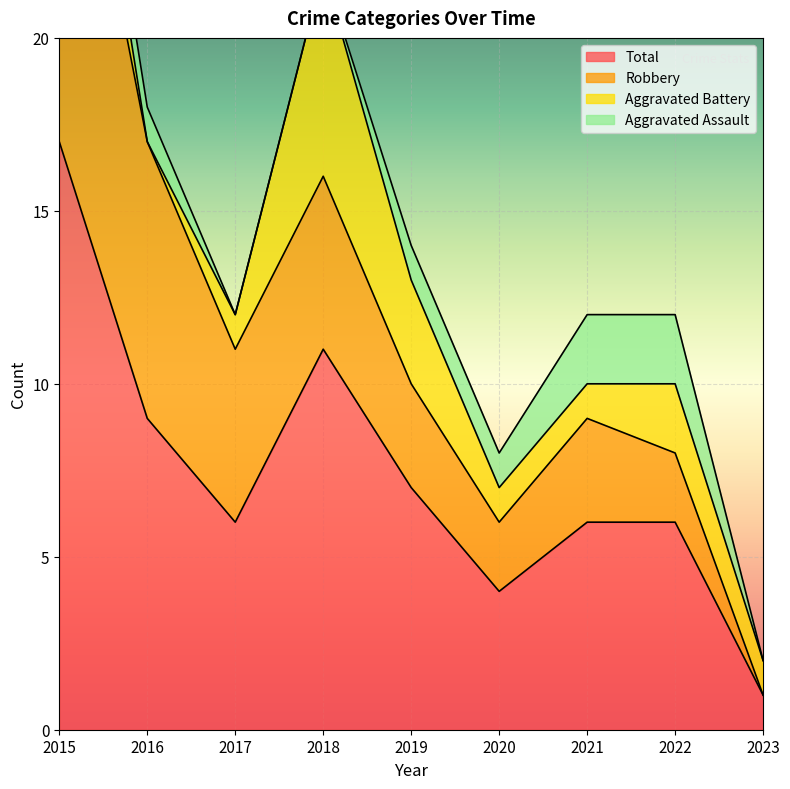

How many intersections are there between Aggravated Assault and Aggravated Battery?

2